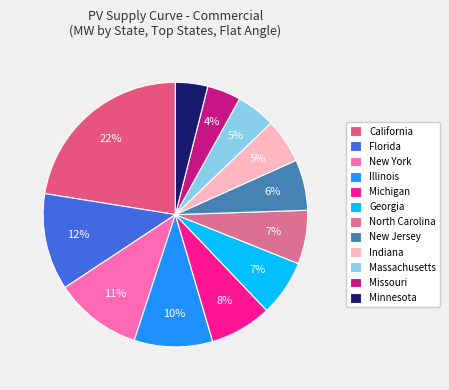

How many segments does this pie chart have?

12